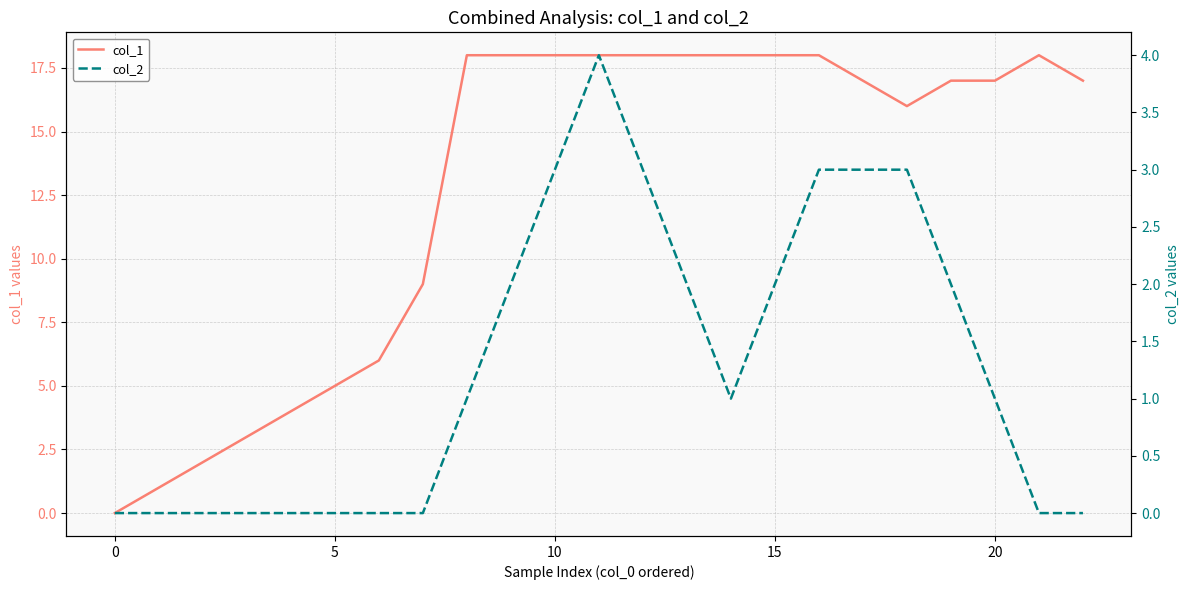

How many values in the col_2 series are below 1?

10